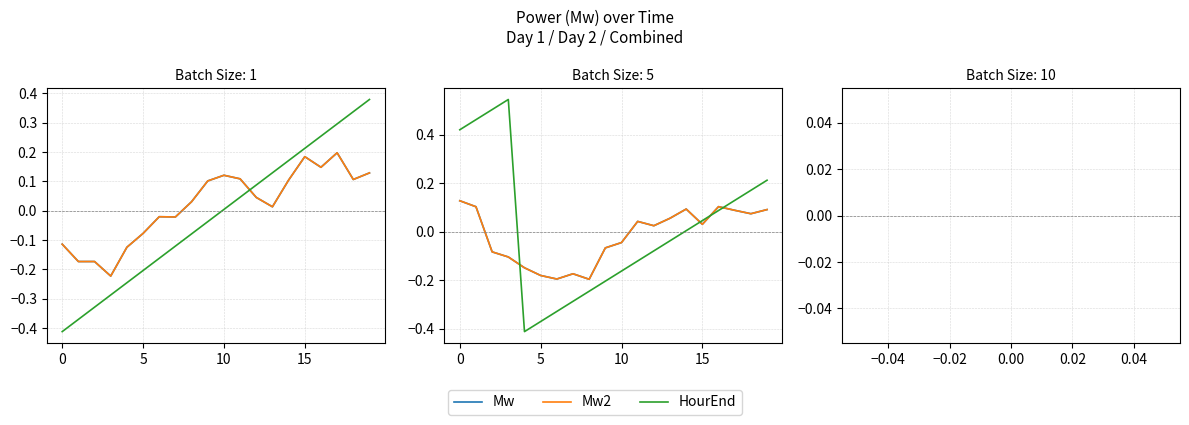

True or false: Mw and Mw2 intersect in this chart.

False